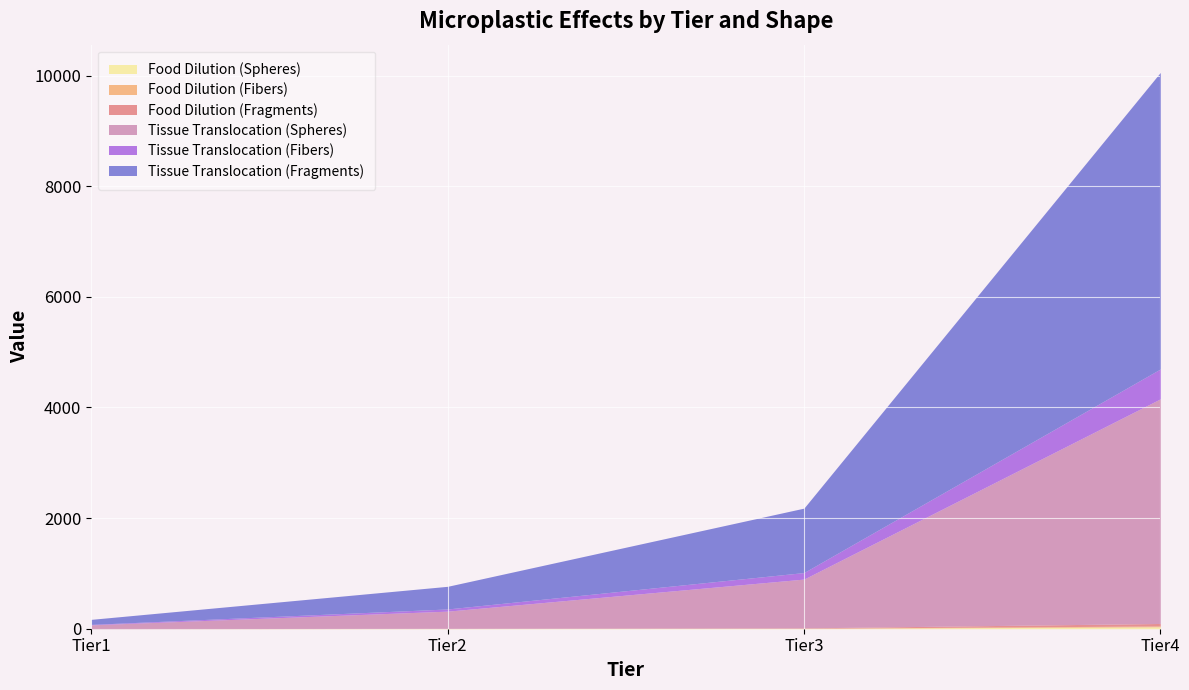

Count the number of categories in the chart.

4